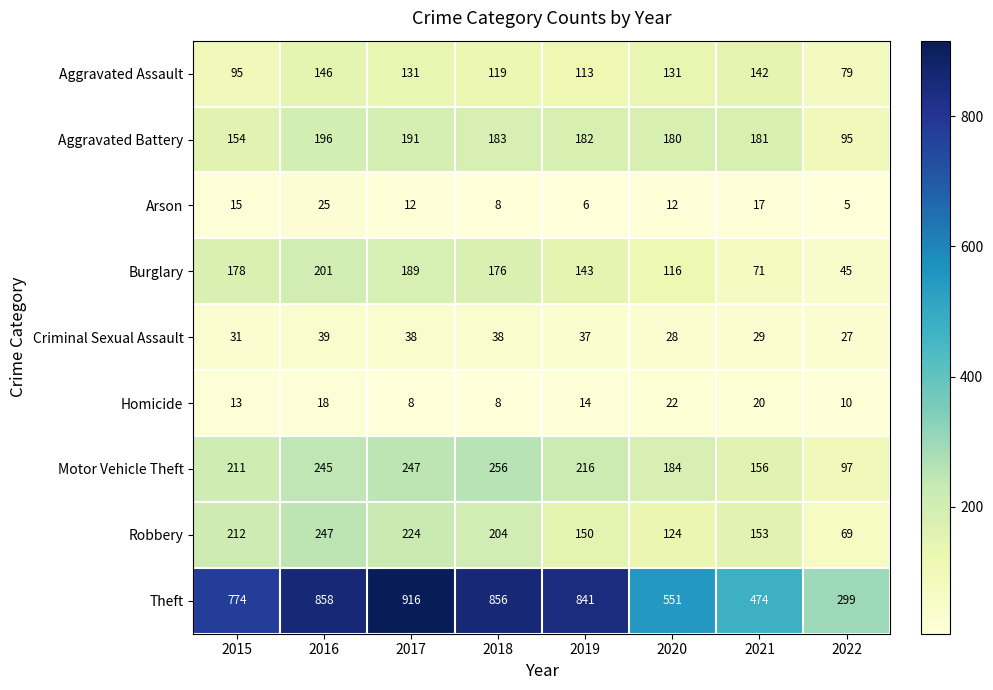

At which label is Homicide closest to 15?

2019